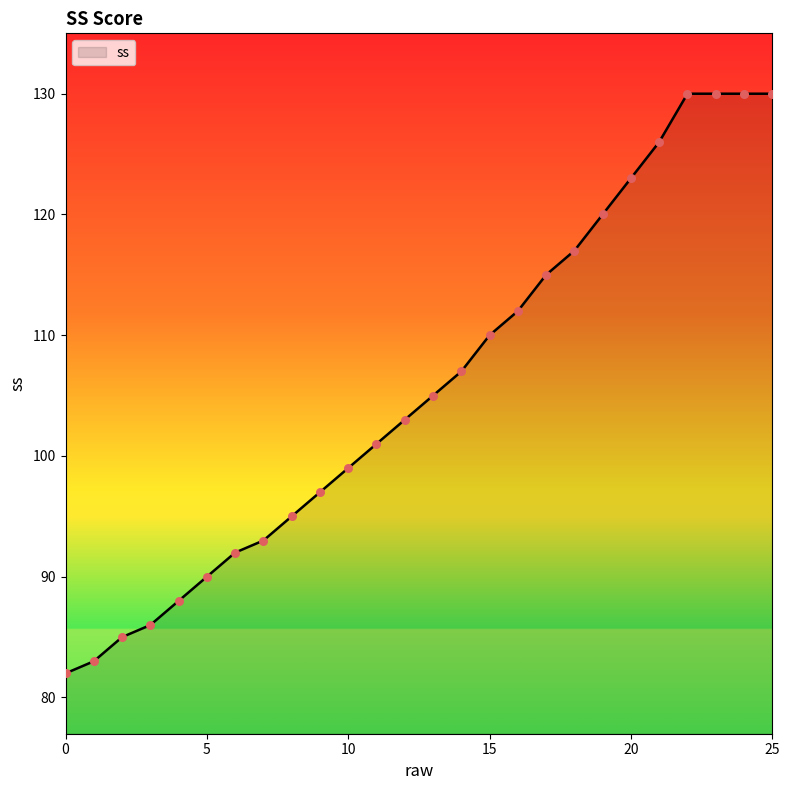

What is the greatest value displayed?

130